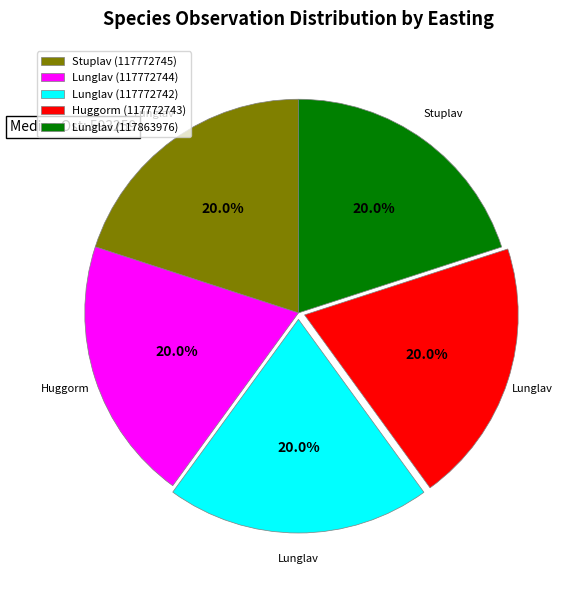

What is the ratio of the value at Stuplav (117772745) to the value at Huggorm (117772743)?

1.0